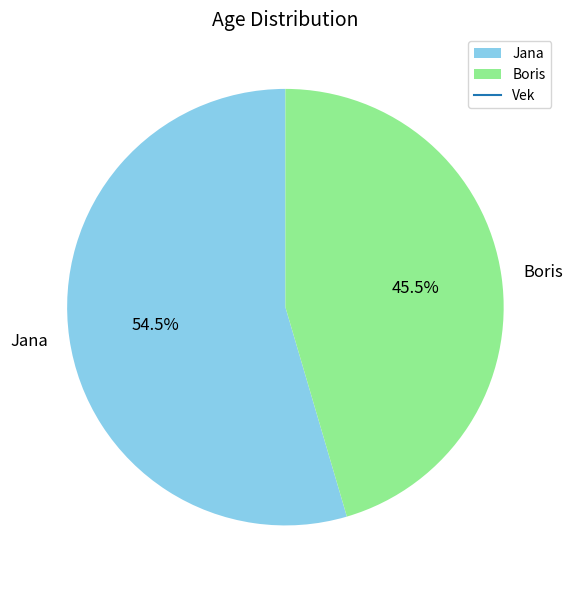

Rank the categories by value from highest to lowest.

Jana, Boris